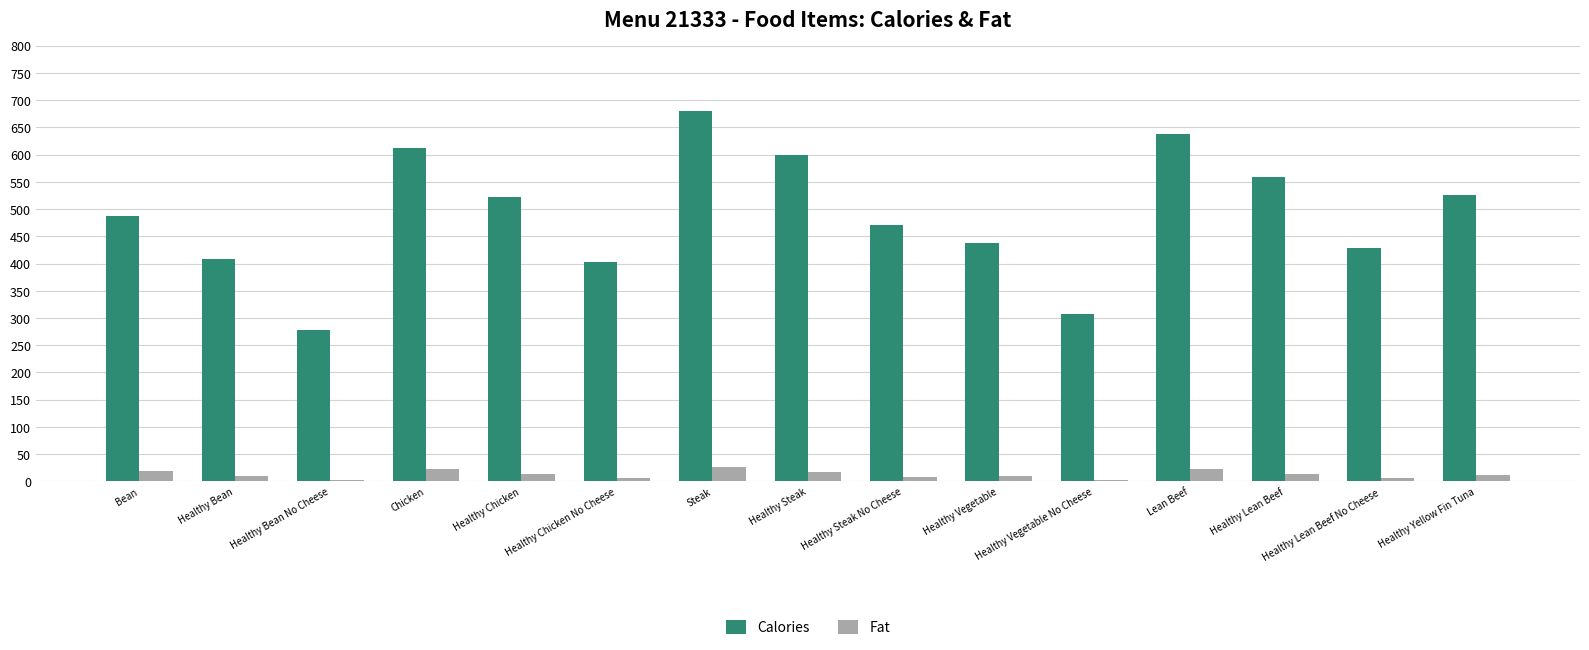

What is the sum of the Calories values at Chicken and Healthy Bean?

1021.0